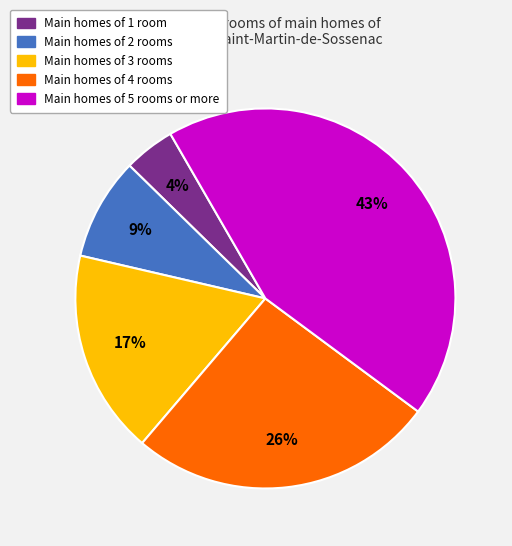

Is there a majority slice in this chart?

No